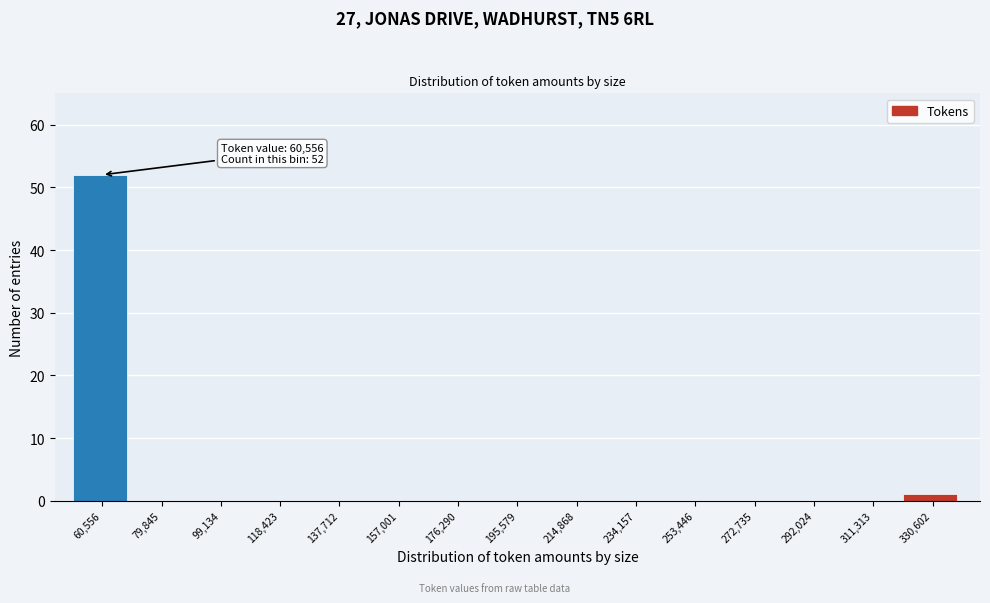

Reading right to left, list all the values displayed in this chart.

330,602=1	311,313=0	292,024=0	272,735=0	253,446=0	234,157=0	214,868=0	195,579=0	176,290=0	157,001=0	137,712=0	118,423=0	99,134=0	79,845=0	60,556=52